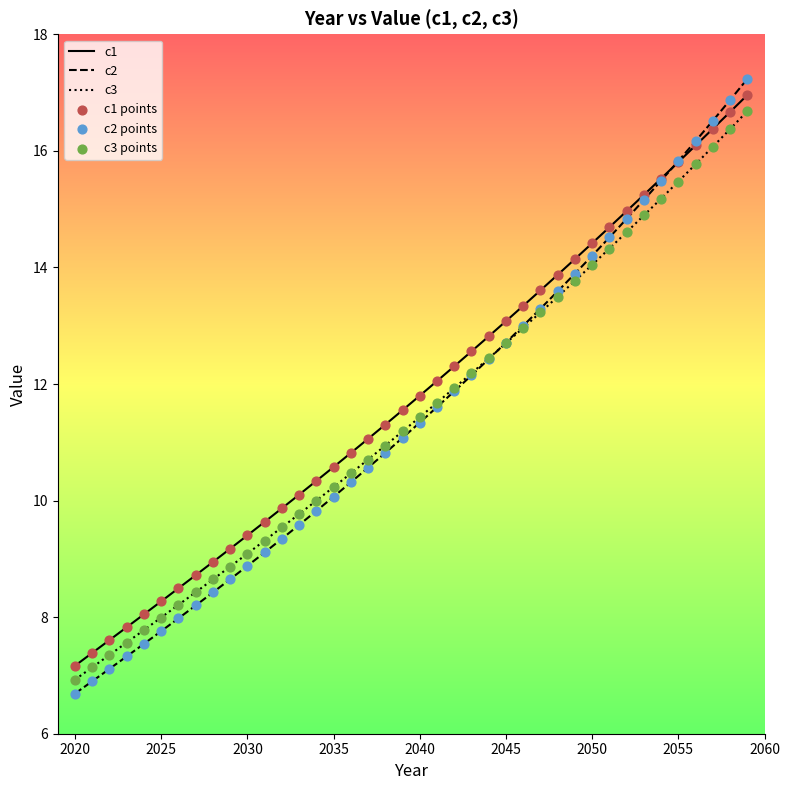

Which series has the largest range (max minus min)?

c2